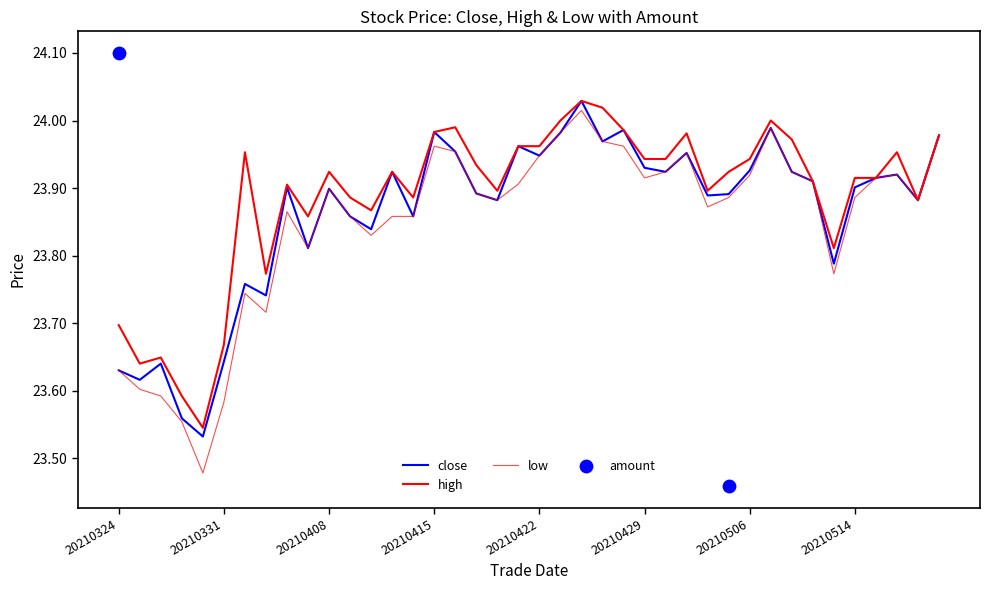

At how many categories does at least one series exceed 23?

40